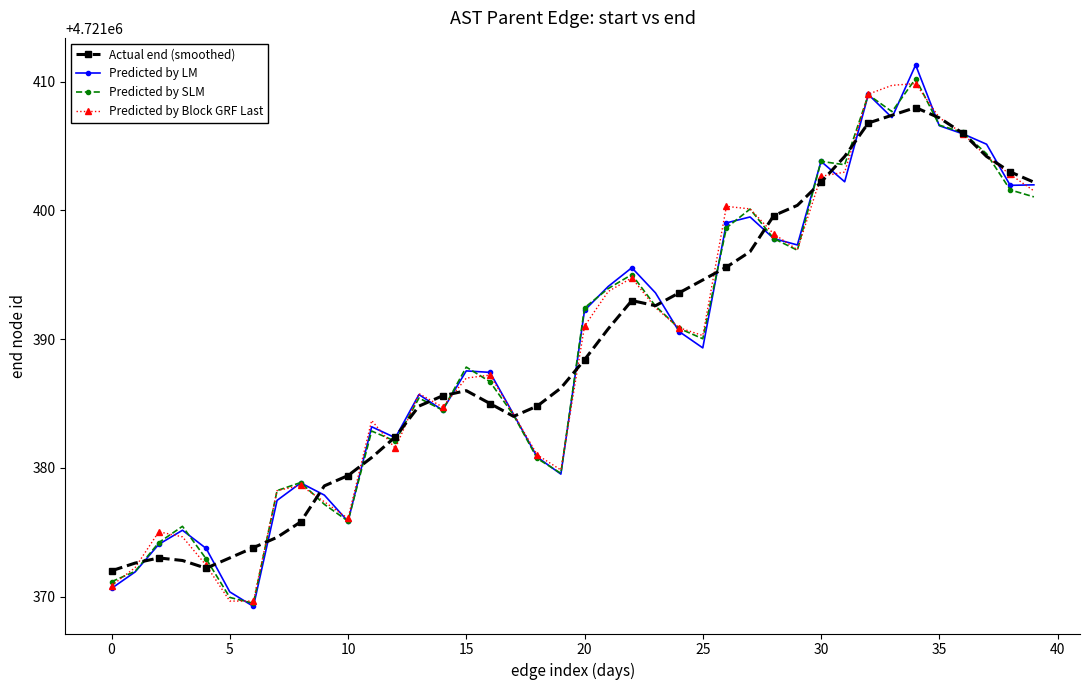

Which series has the widest spread of values?

Predicted by LM